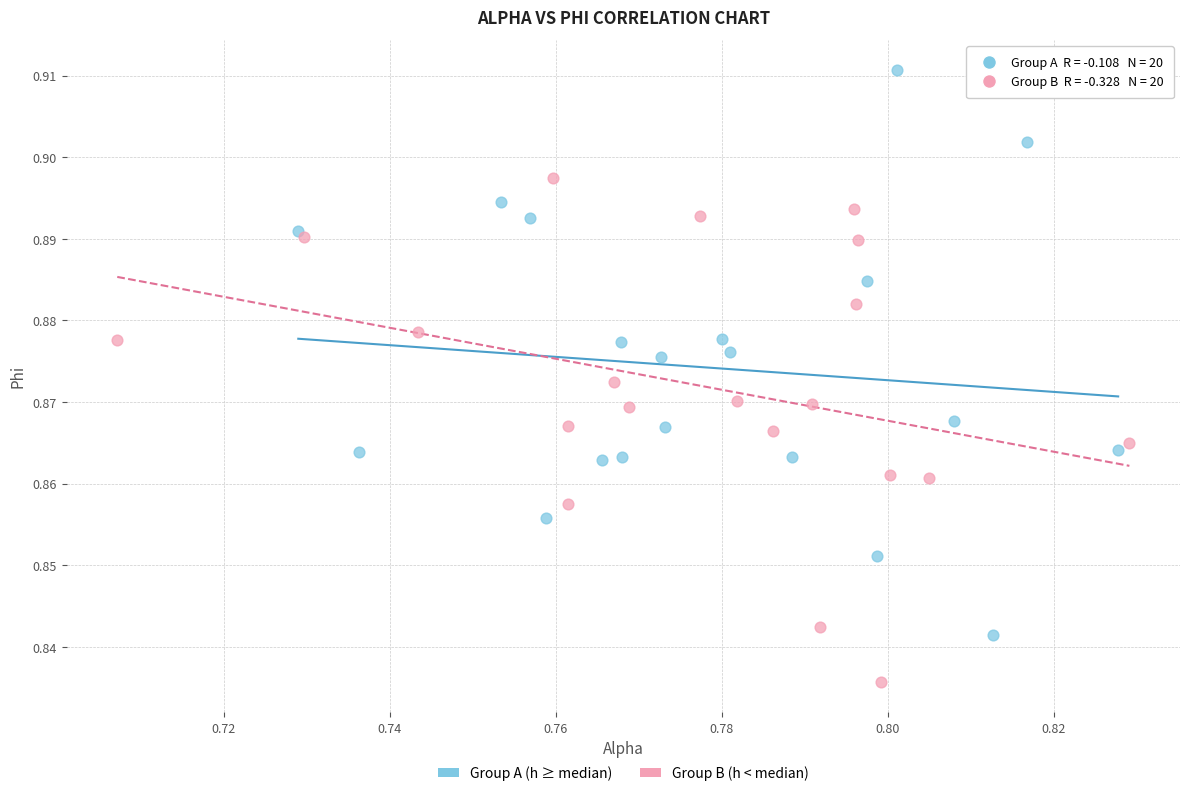

Which series contains the lowest Y value?

Group B (h < median)